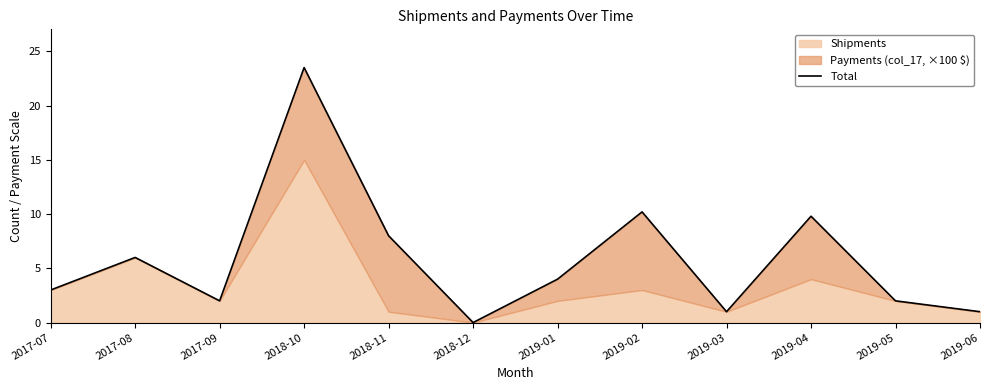

What is the difference between the values at 2019-02 and 2019-04?

0.4